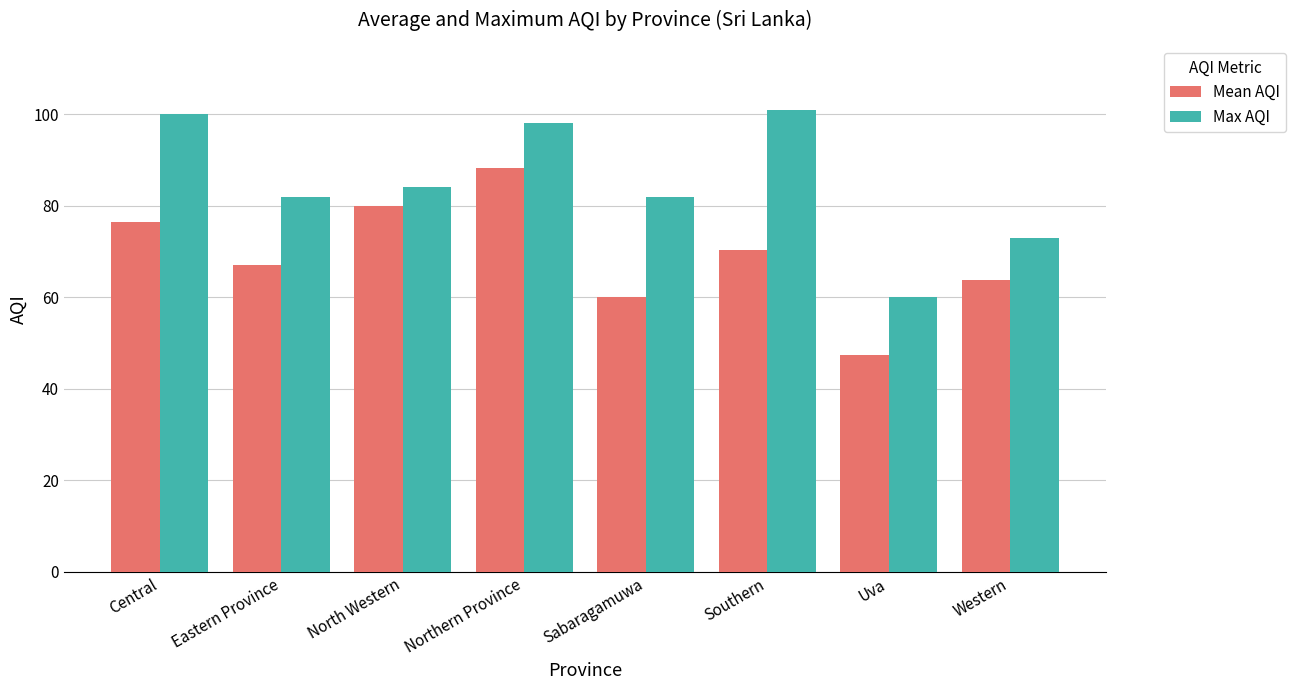

List the labels in order of Mean AQI value, largest first.

Northern Province, North Western, Central, Southern, Eastern Province, Western, Sabaragamuwa, Uva